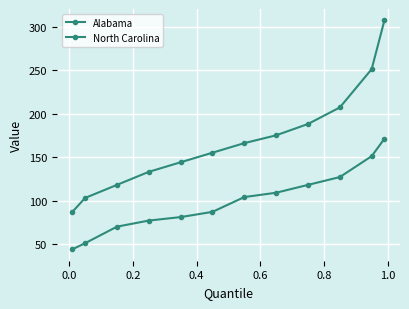

How many data points does each series have?

12